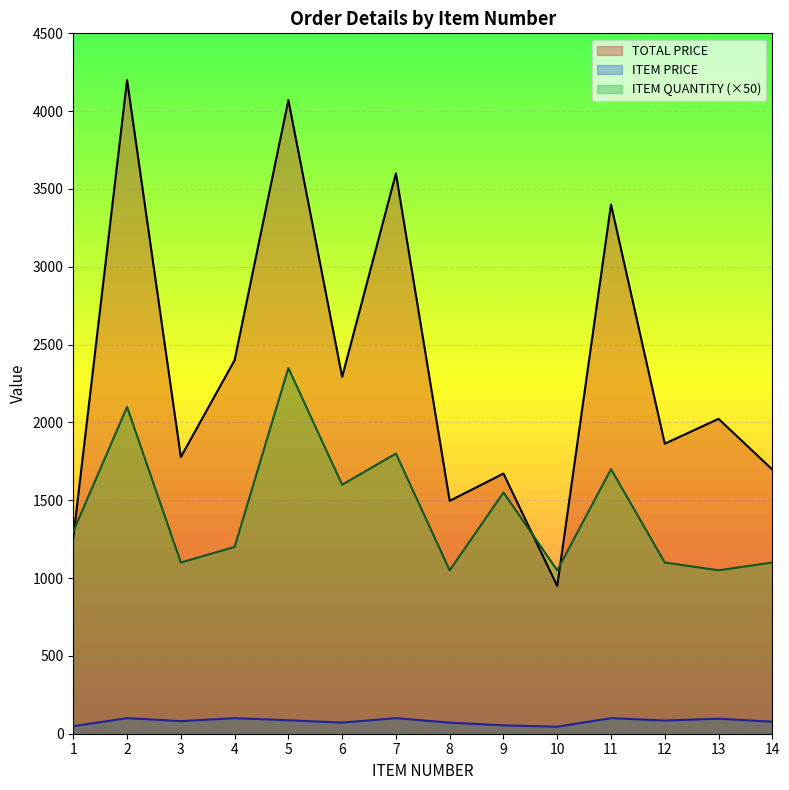

True or false: ITEM PRICE and TOTAL PRICE cross at least once.

False